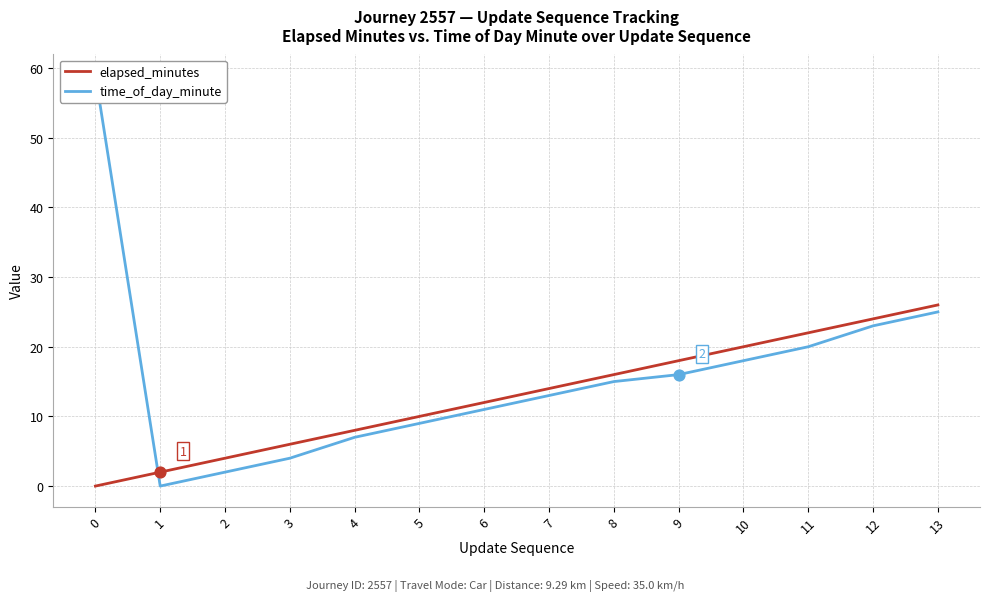

What are all the series names shown in the legend?

elapsed_minutes, time_of_day_minute